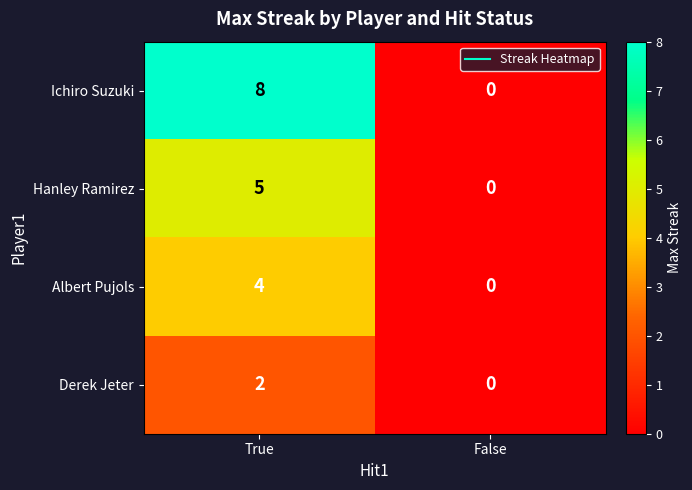

Is it true that Ichiro Suzuki equals 5 at False?

False